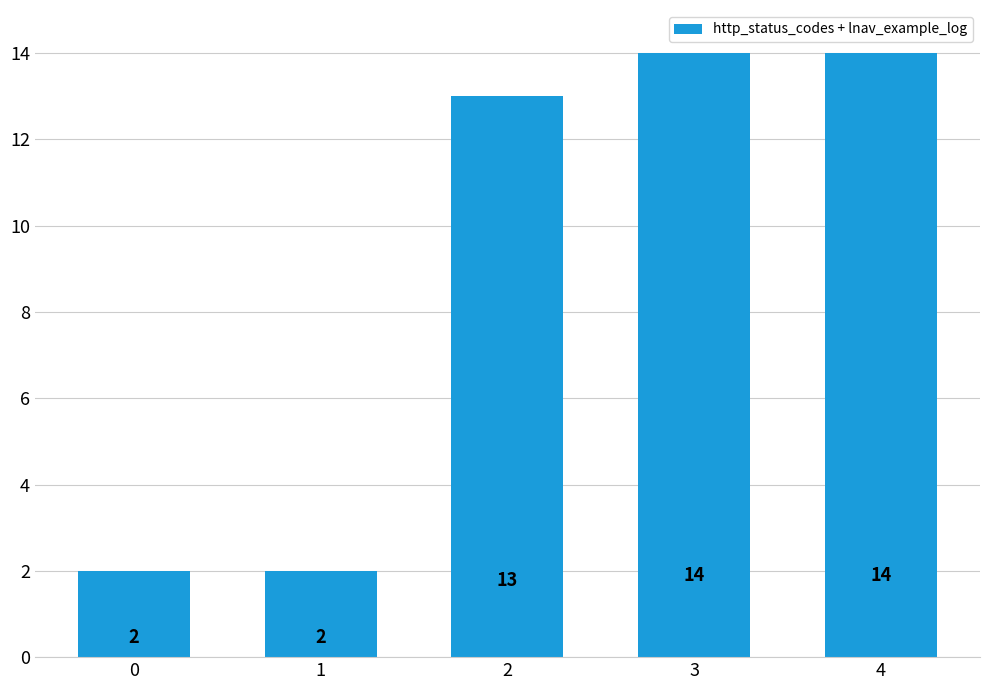

Reading left to right, transcribe all the data shown in this chart.

2	2	13	14	14